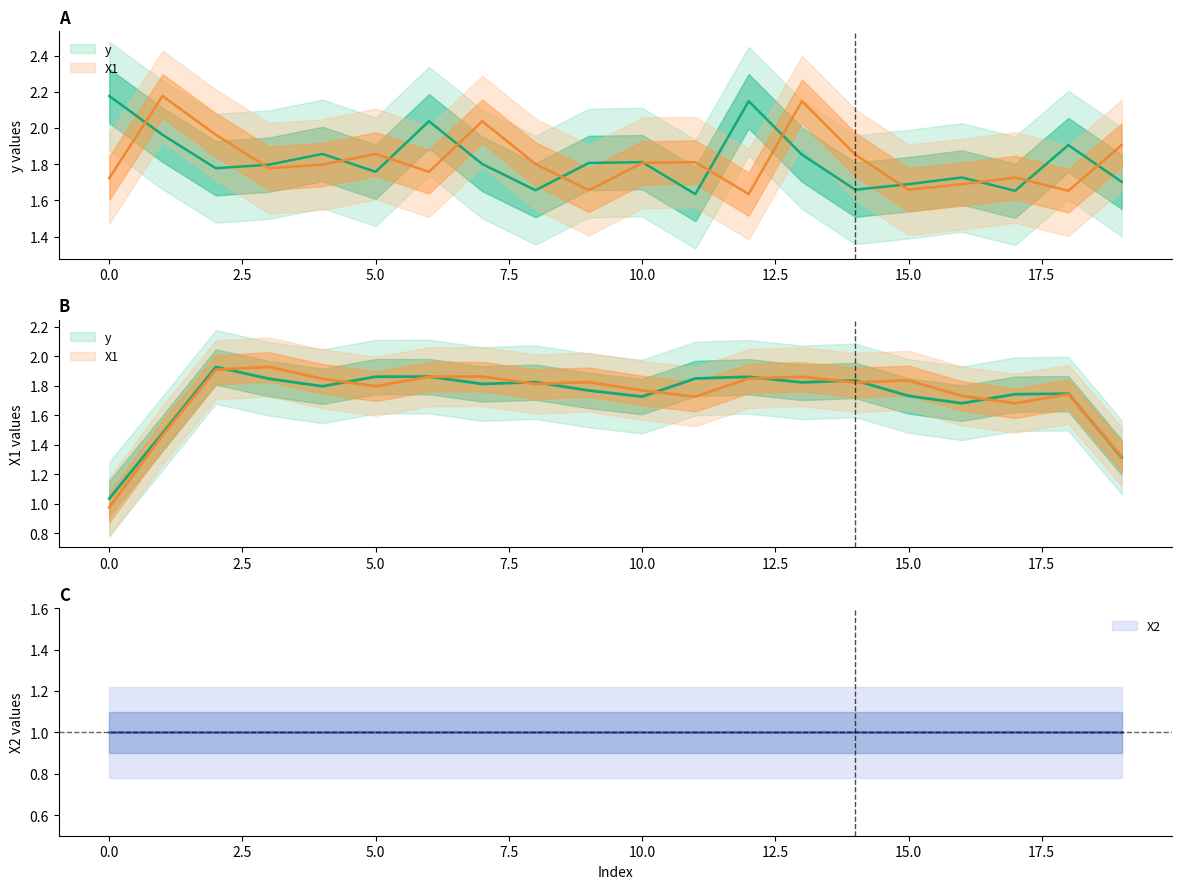

Rank the series by their average value, from highest to lowest.

X1, y